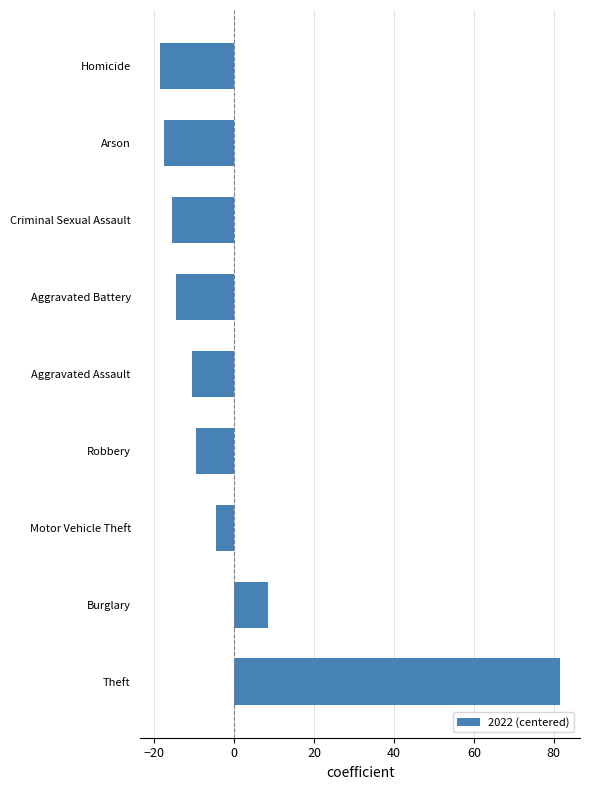

Reading top to bottom, transcribe all the data shown in this chart.

Homicide=-18.4	Arson=-17.4	Criminal Sexual Assault=-15.4	Aggravated Battery=-14.4	Aggravated Assault=-10.4	Robbery=-9.4	Motor Vehicle Theft=-4.4	Burglary=8.6	Theft=81.6